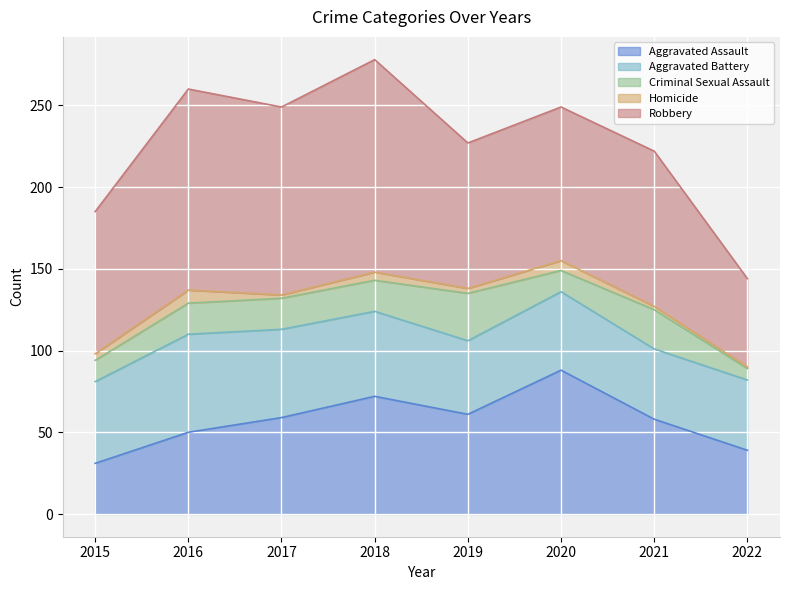

Which category has the highest value in the Aggravated Assault series?

2020